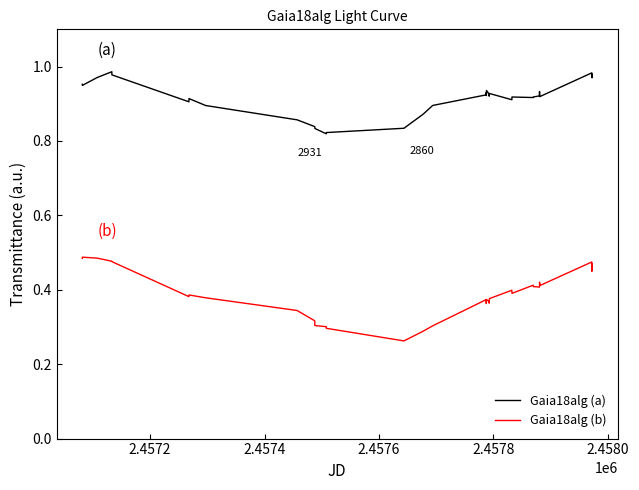

How many Gaia18alg (b) values are between 0 and 1?

39